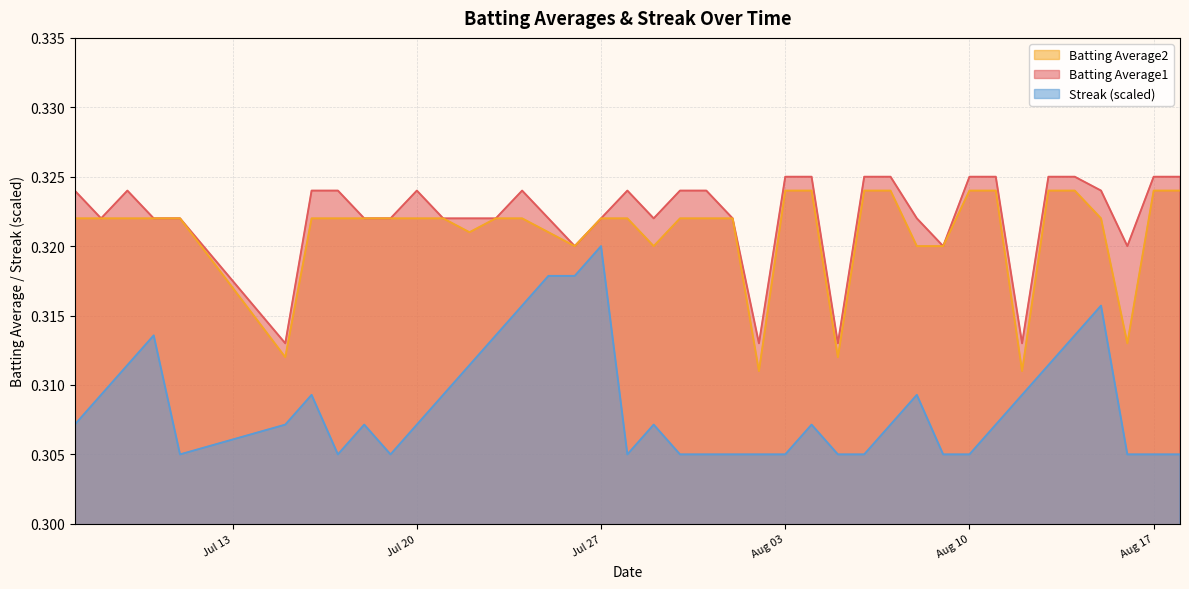

True or false: Batting Average1 and Streak (scaled) intersect in this chart.

False